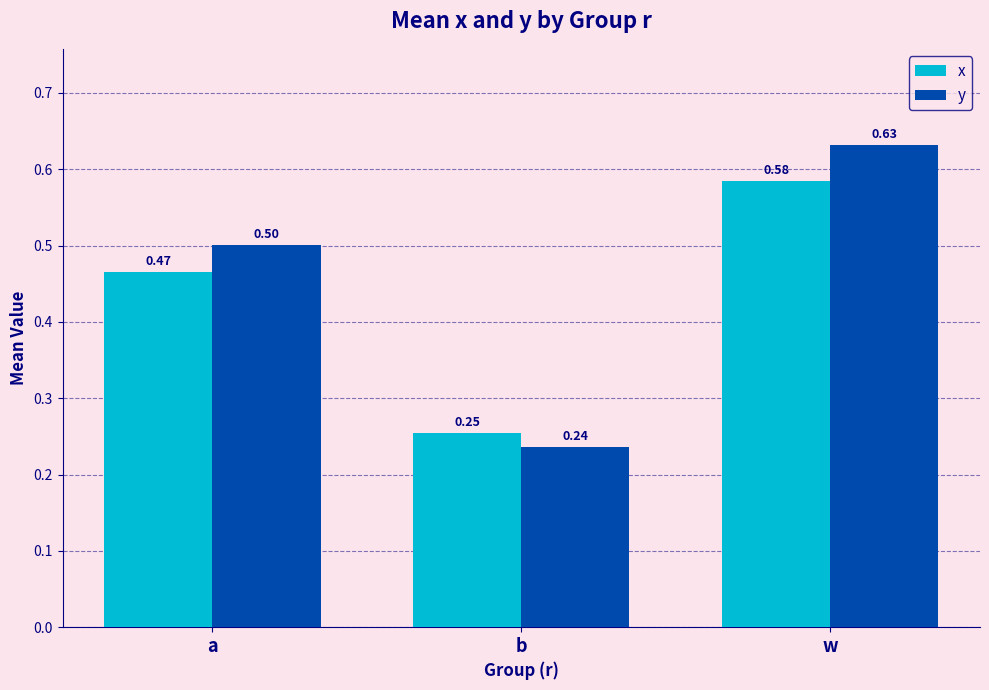

Rank the series by their maximum value, from lowest to highest.

x, y